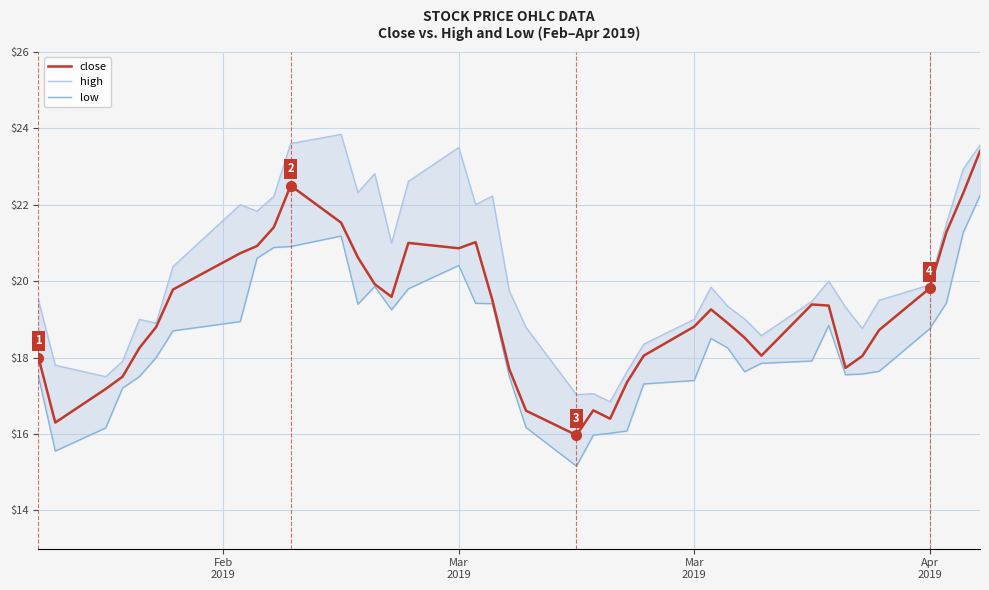

At how many categories does at least one series exceed 17?

39